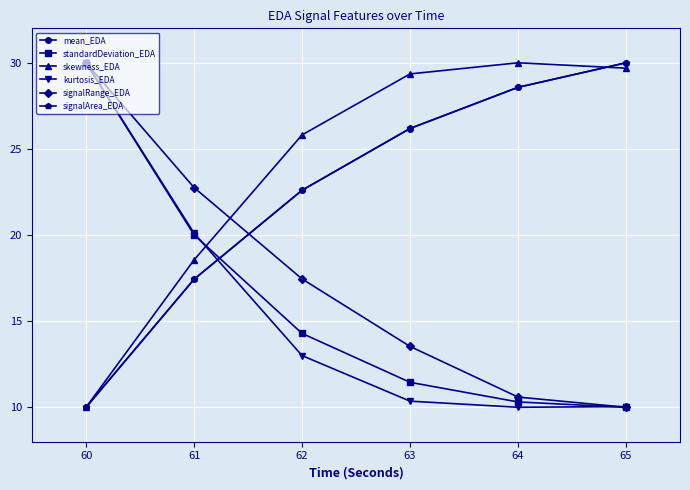

Is it true that standardDeviation_EDA equals 17.4 at 63?

False